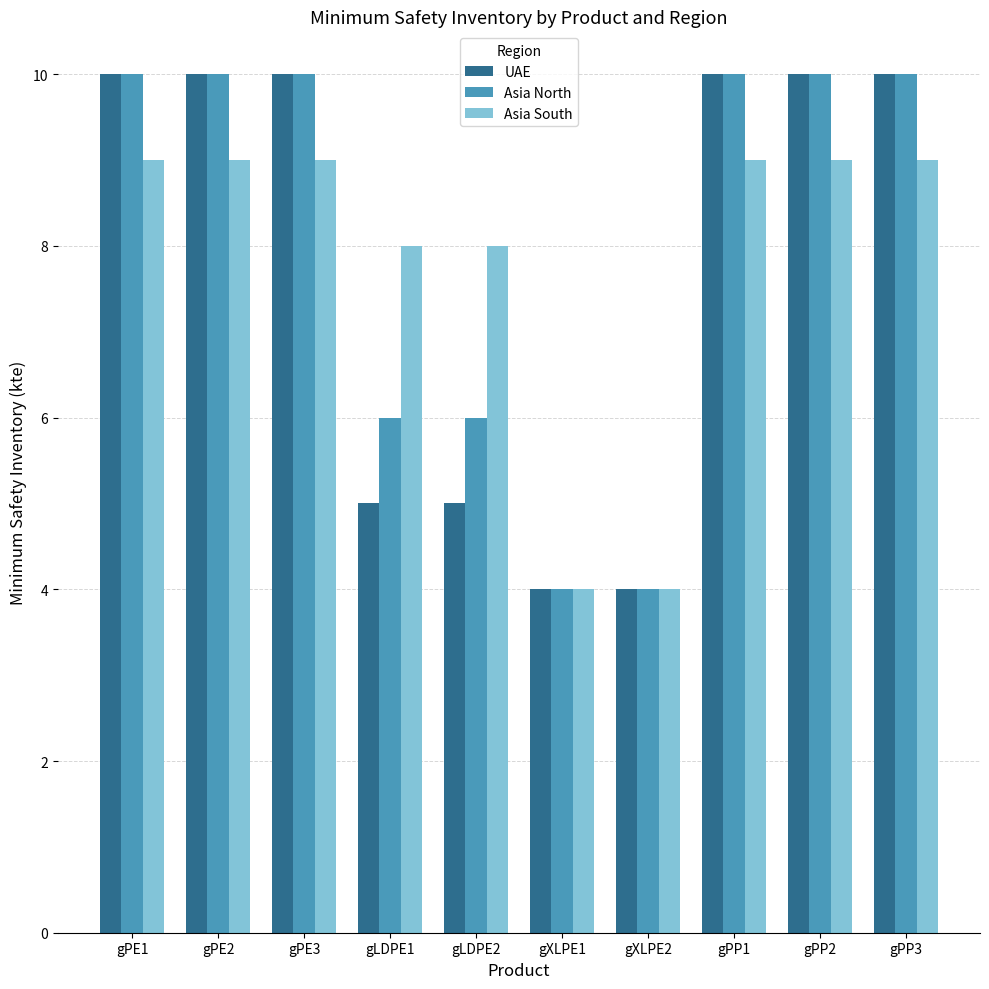

What is the label of the 4th bar from the left?

gLDPE1